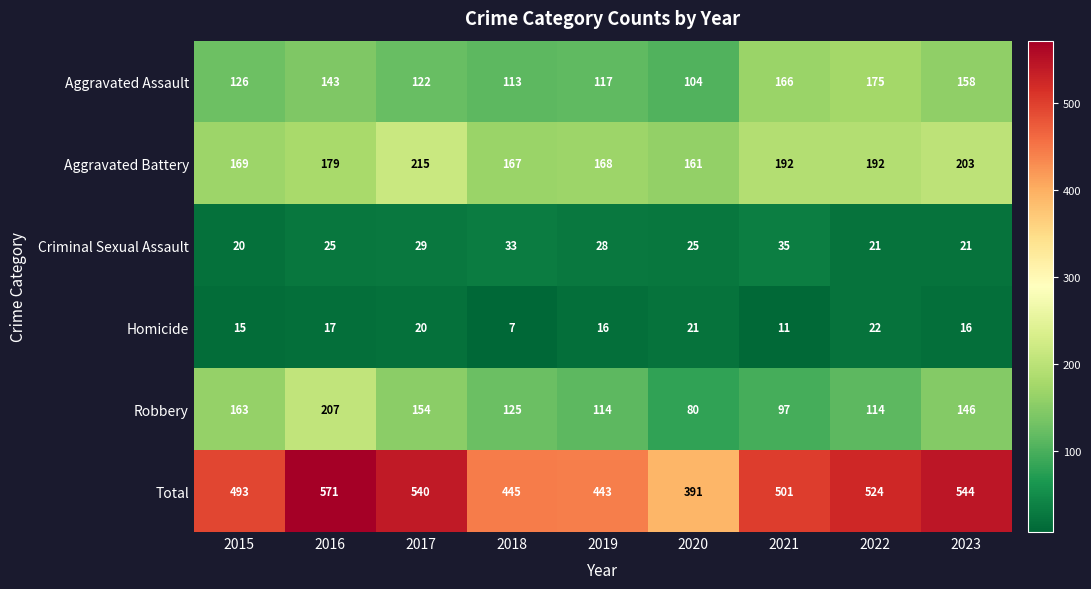

Rank the series at 2021 from lowest to highest value.

Homicide, Criminal Sexual Assault, Robbery, Aggravated Assault, Aggravated Battery, Total